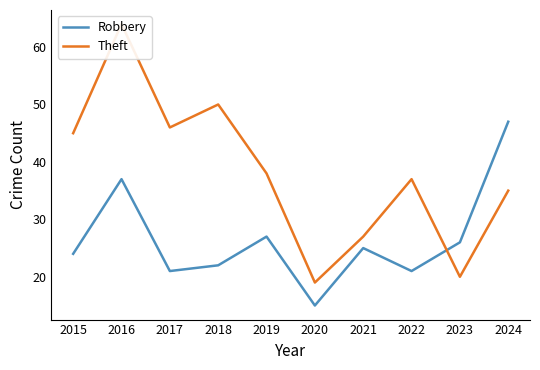

How many times do Theft and Robbery cross each other?

1